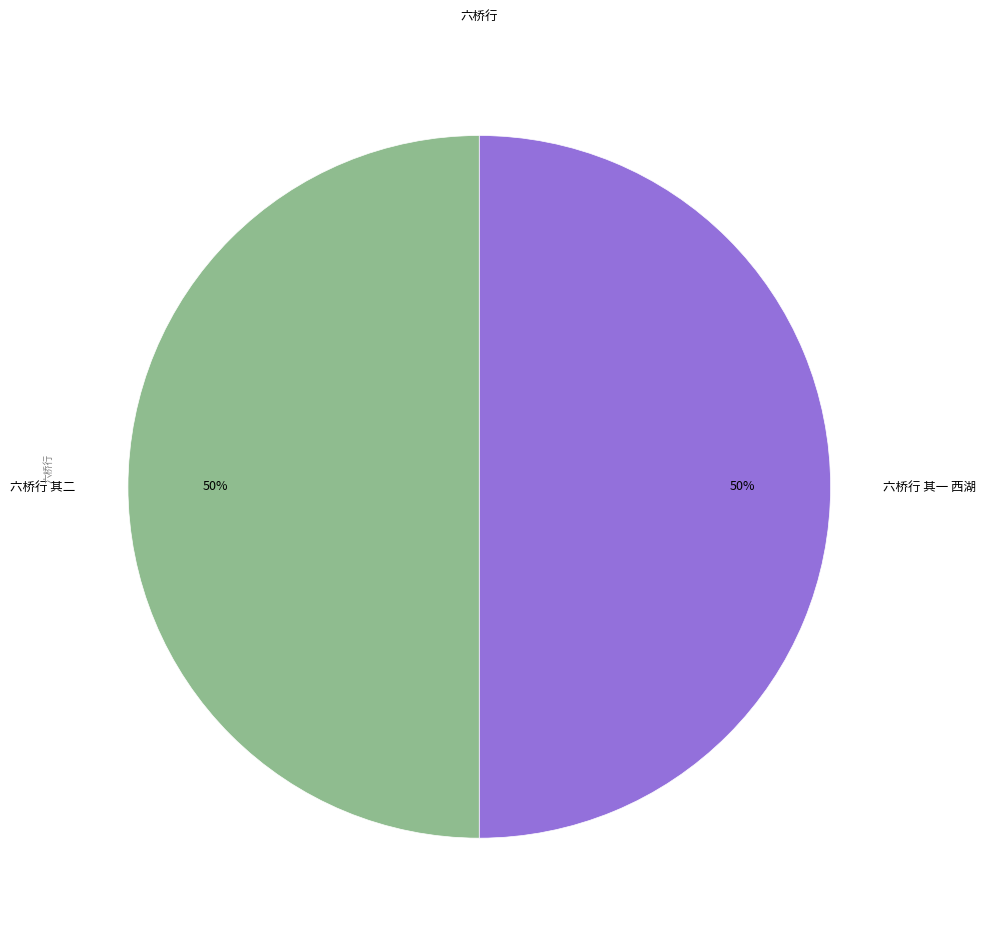

To the nearest percent, what is the combined percentage of 六桥行 其一 西湖 and 六桥行 其二?

100%